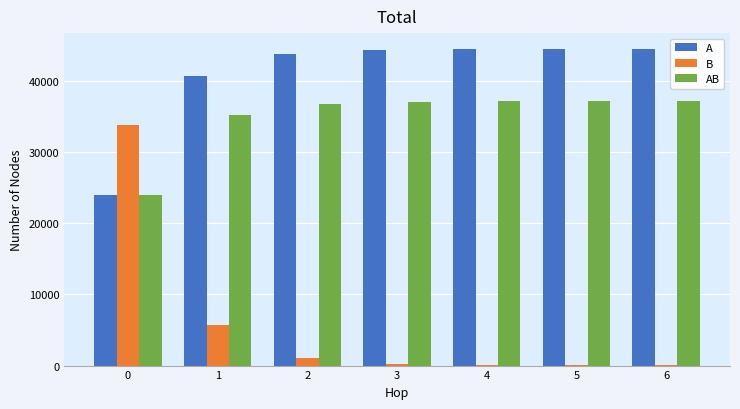

Which series has the largest total across all categories?

A